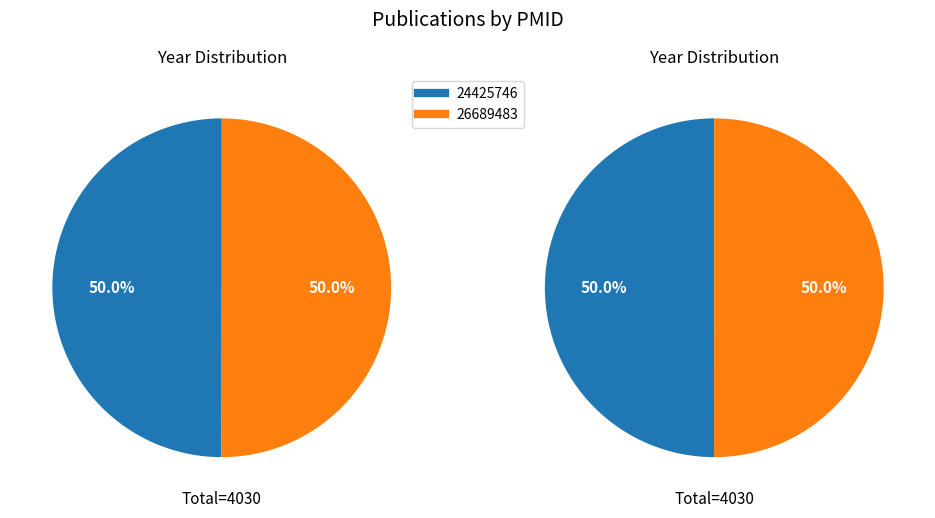

Which slice is the smallest?

24425746